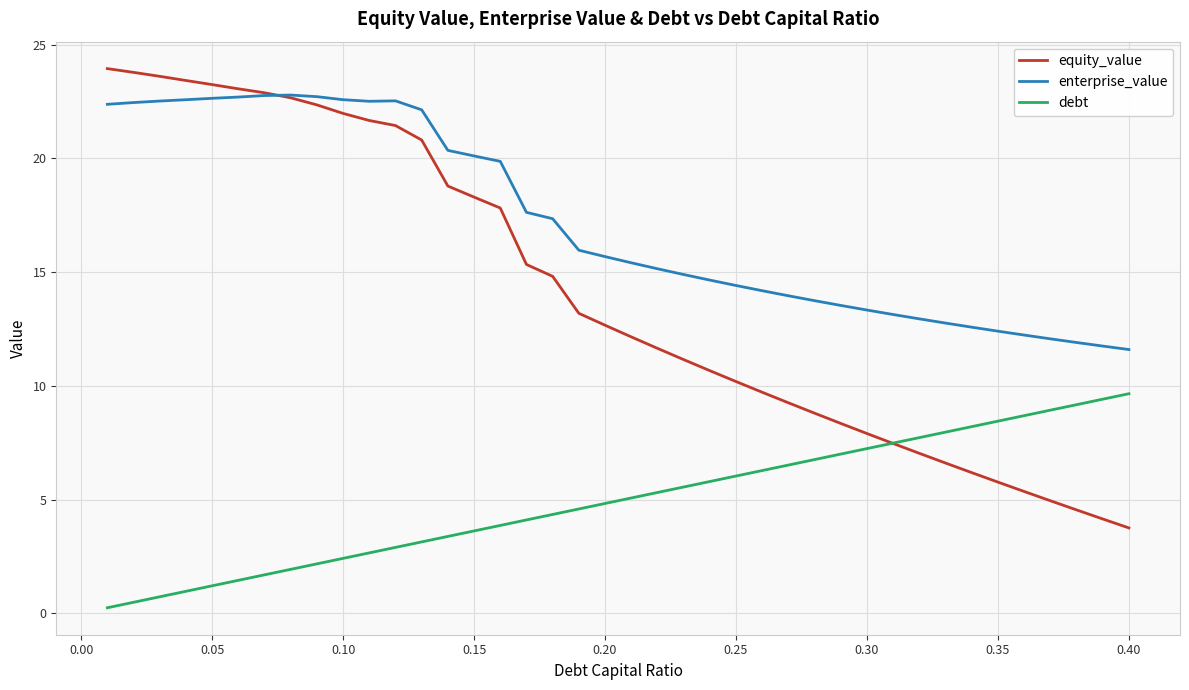

List the series in order of their peak value, highest first.

equity_value, enterprise_value, debt